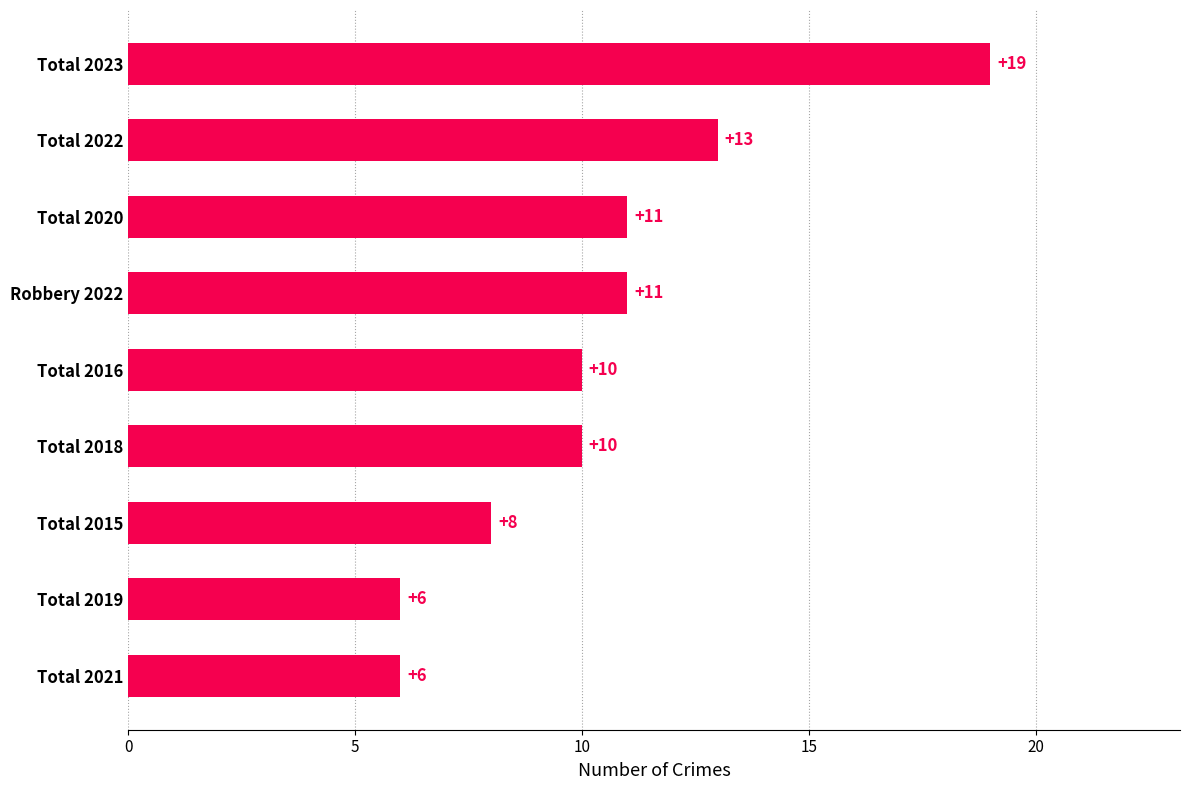

What is the difference between the values at Total 2016 and Total 2023?

9